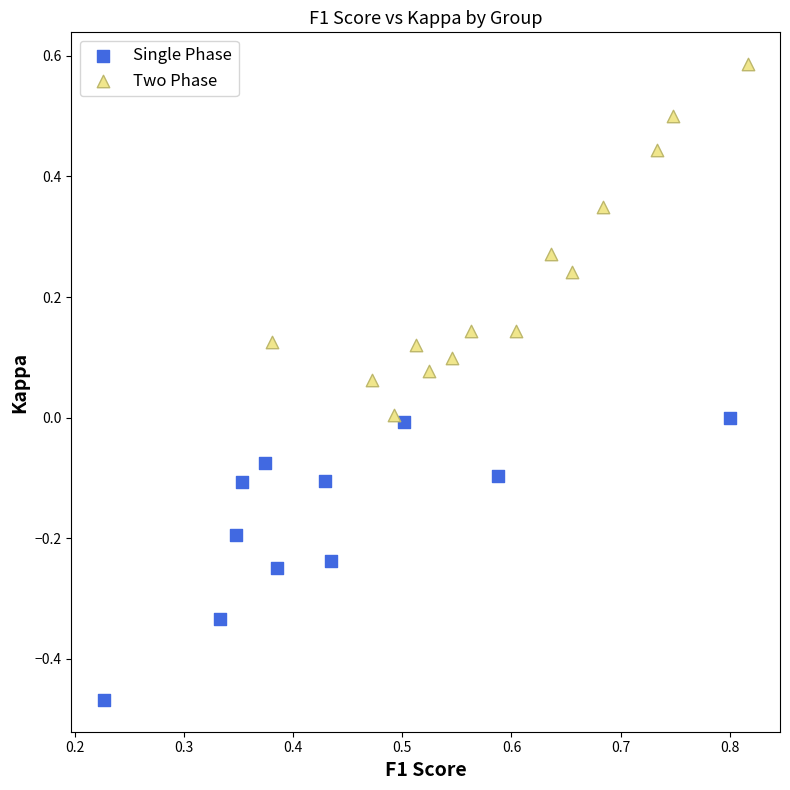

Which series reaches the minimum Y coordinate?

Single Phase